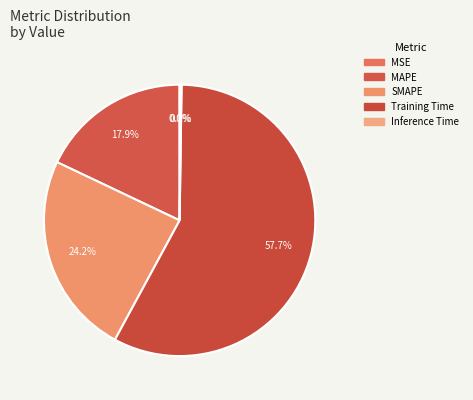

Combined, do SMAPE and MAPE account for over 50%?

No